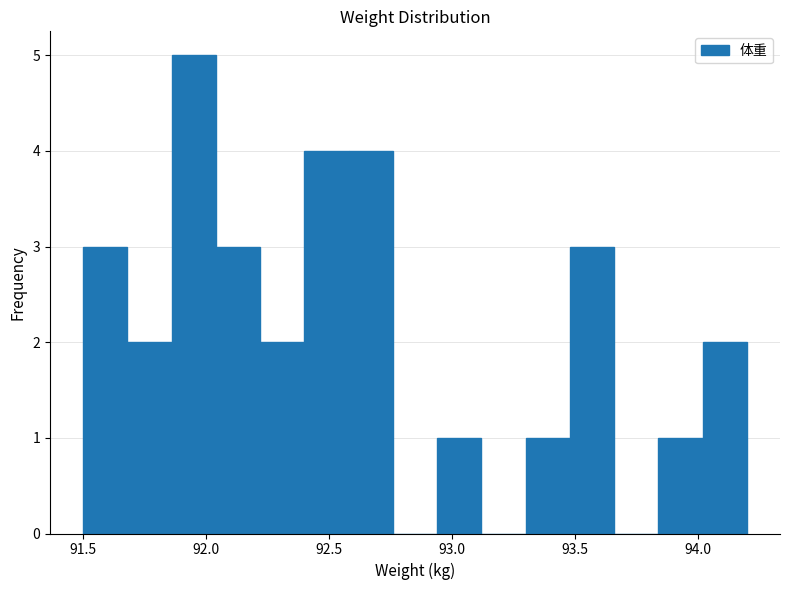

Read against the x-axis, roughly where is the centre of the tallest bar?

91.95